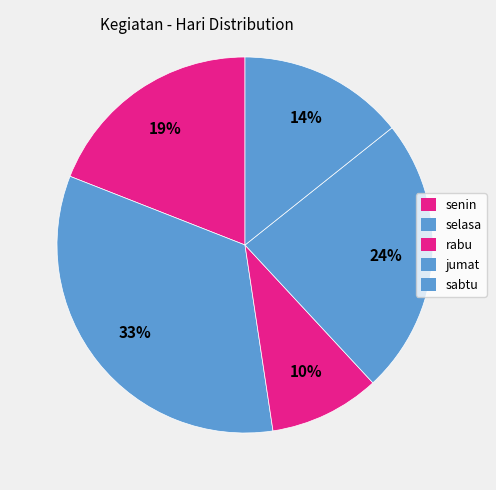

Which slice is the largest?

selasa